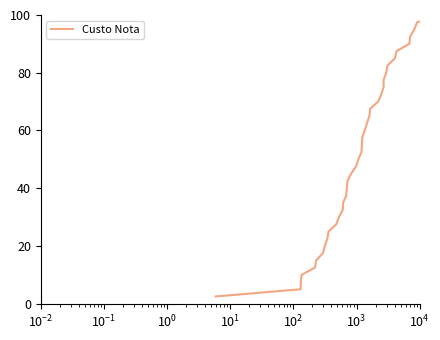

What is the maximum value shown in the chart?

100.0